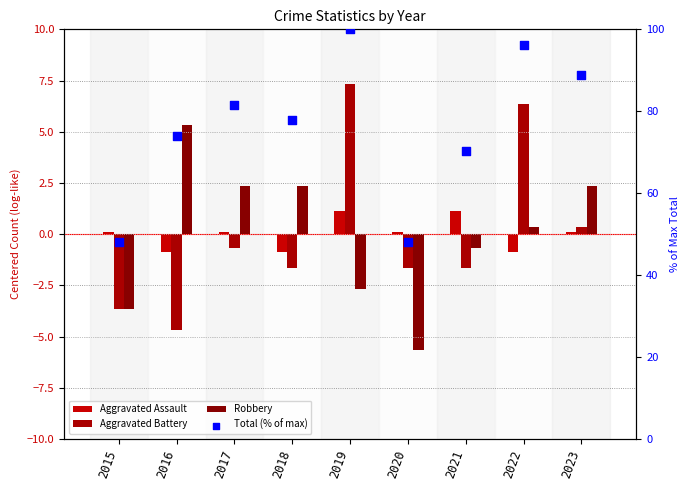

Which series reaches the maximum Y coordinate?

Total (% of max)